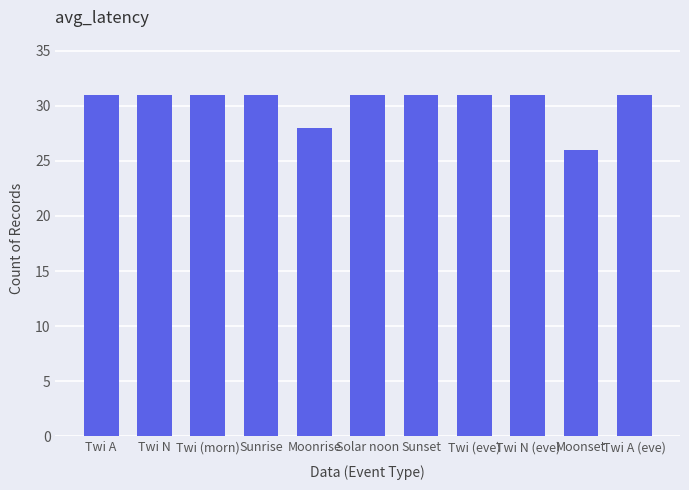

What is the smallest value displayed?

26